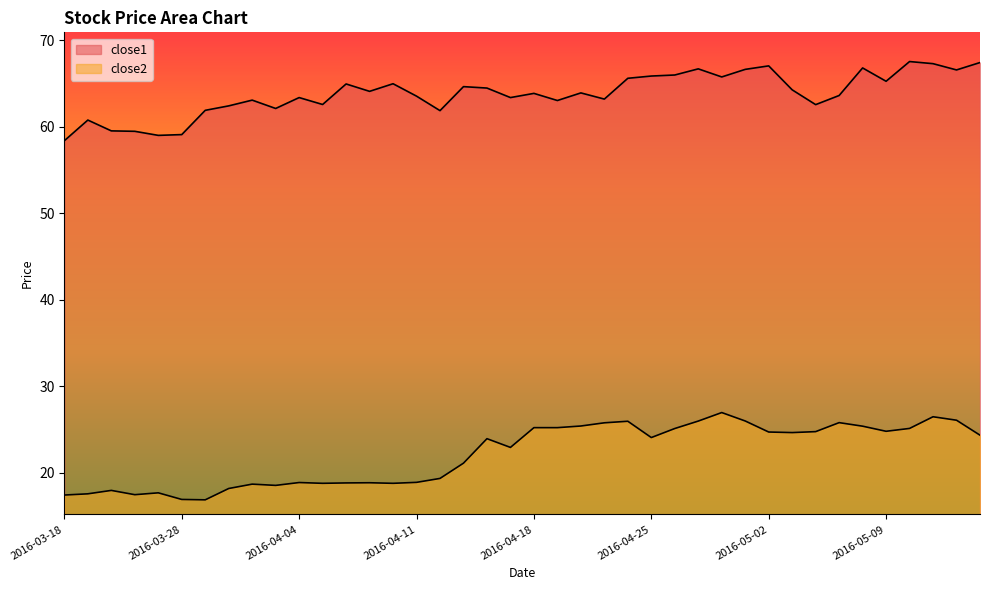

Rank the series by their average value, from lowest to highest.

close2, close1